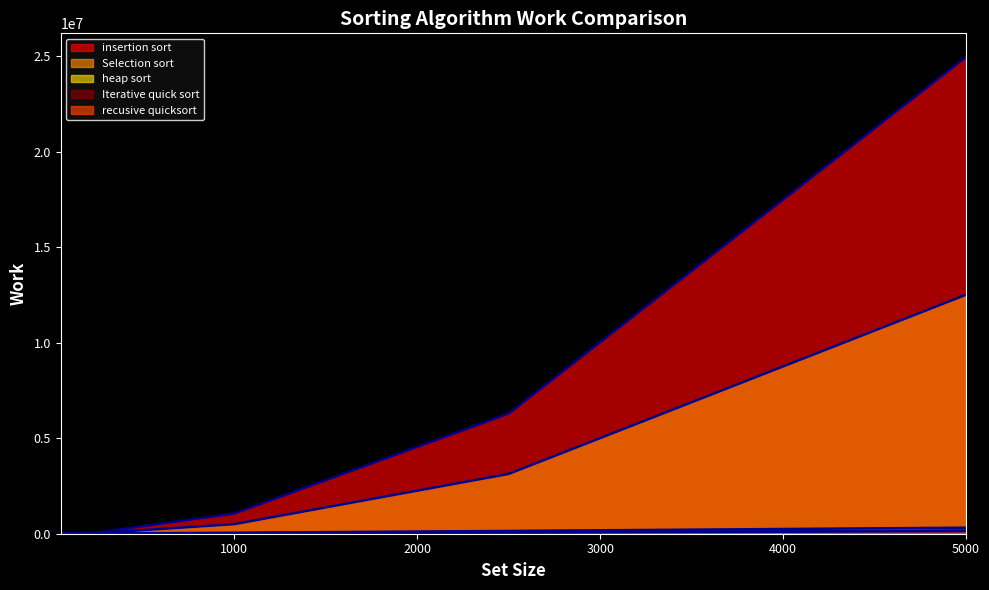

Between 250 and 1000, which is larger?

1000